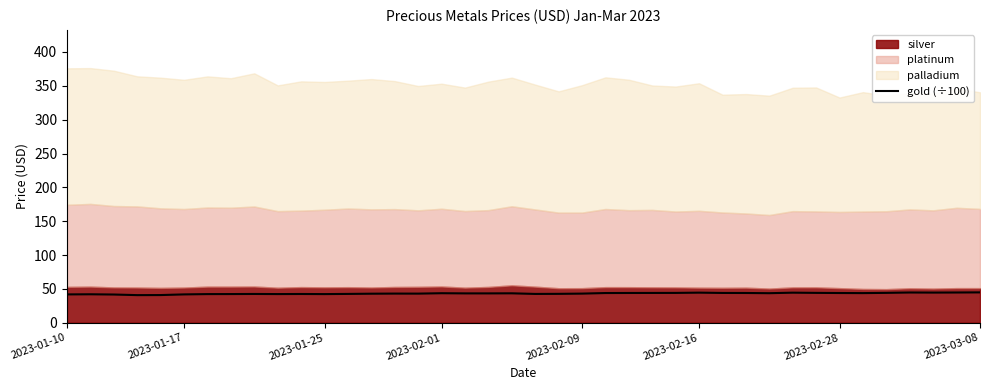

What is the lowest value of the gold (÷100) series?

40.8